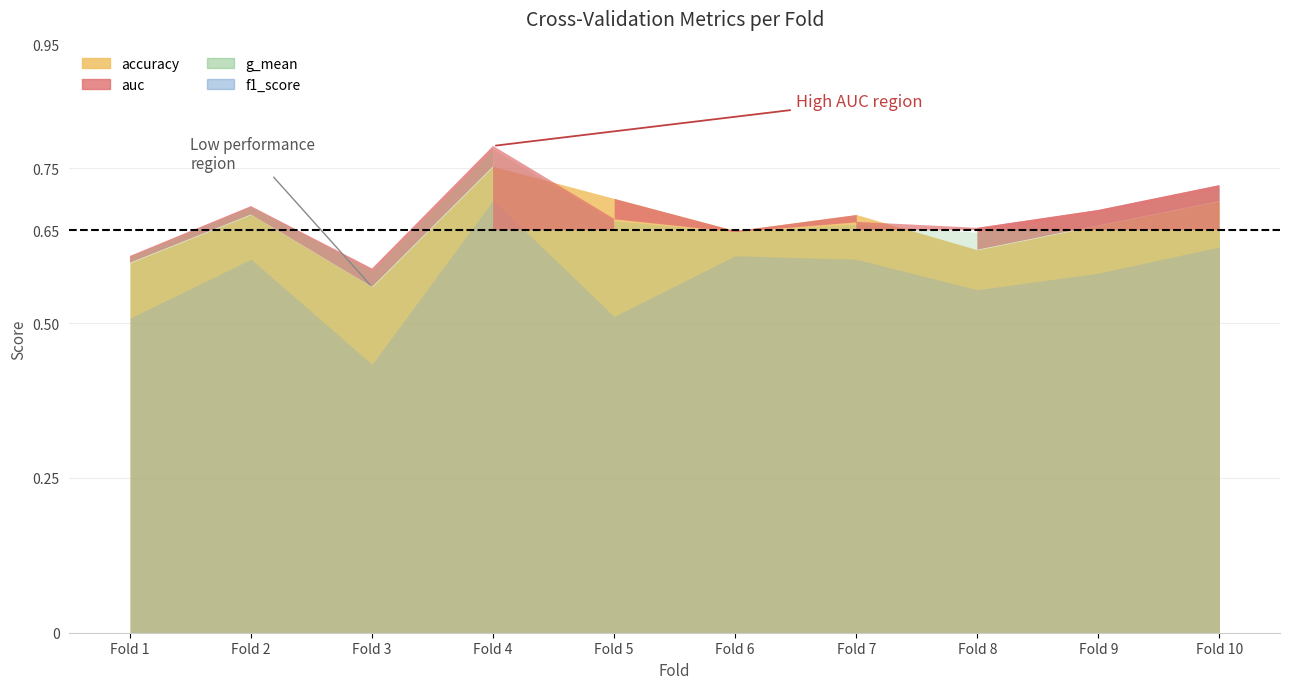

List the labels in order of f1_score value, largest first.

4, 10, 6, 2, 7, 9, 8, 5, 1, 3